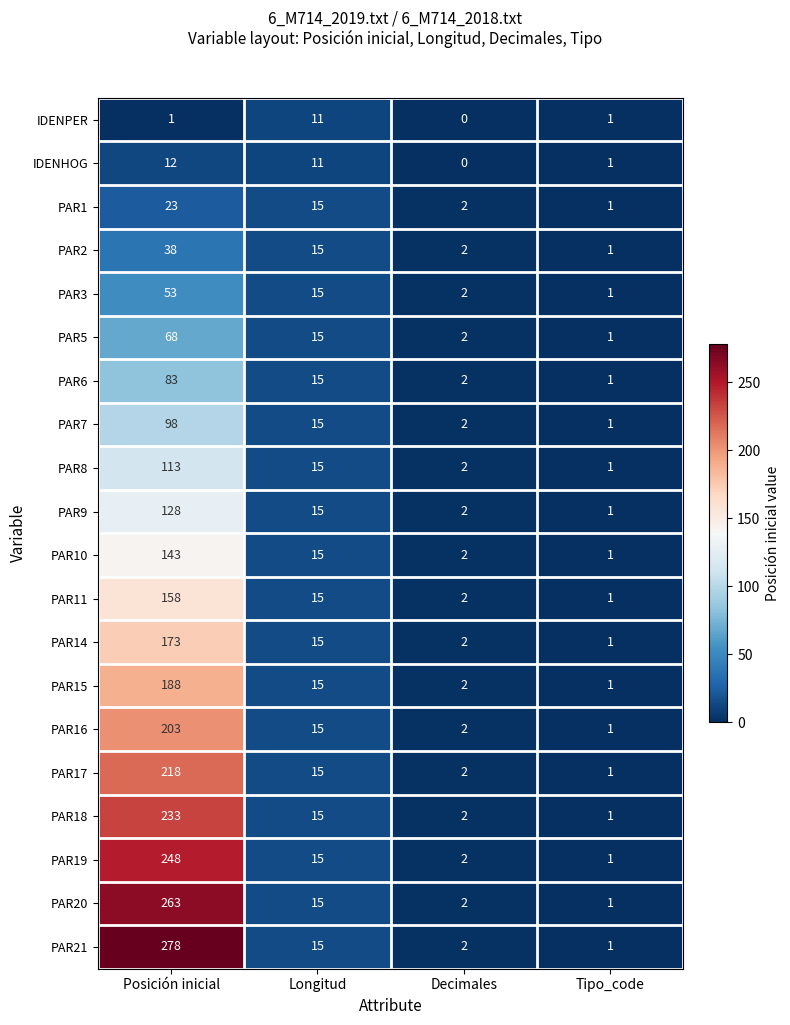

How many values in the PAR17 series are below 15?

2